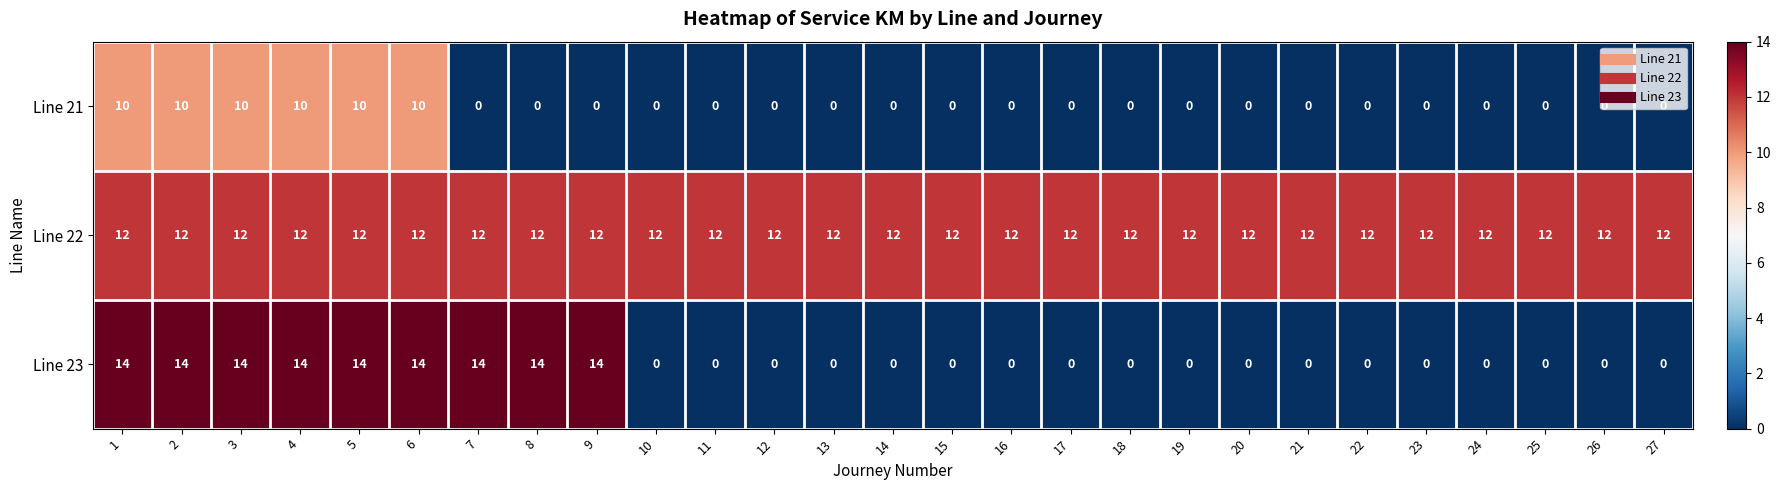

Which series has the largest total across all categories?

Line 22